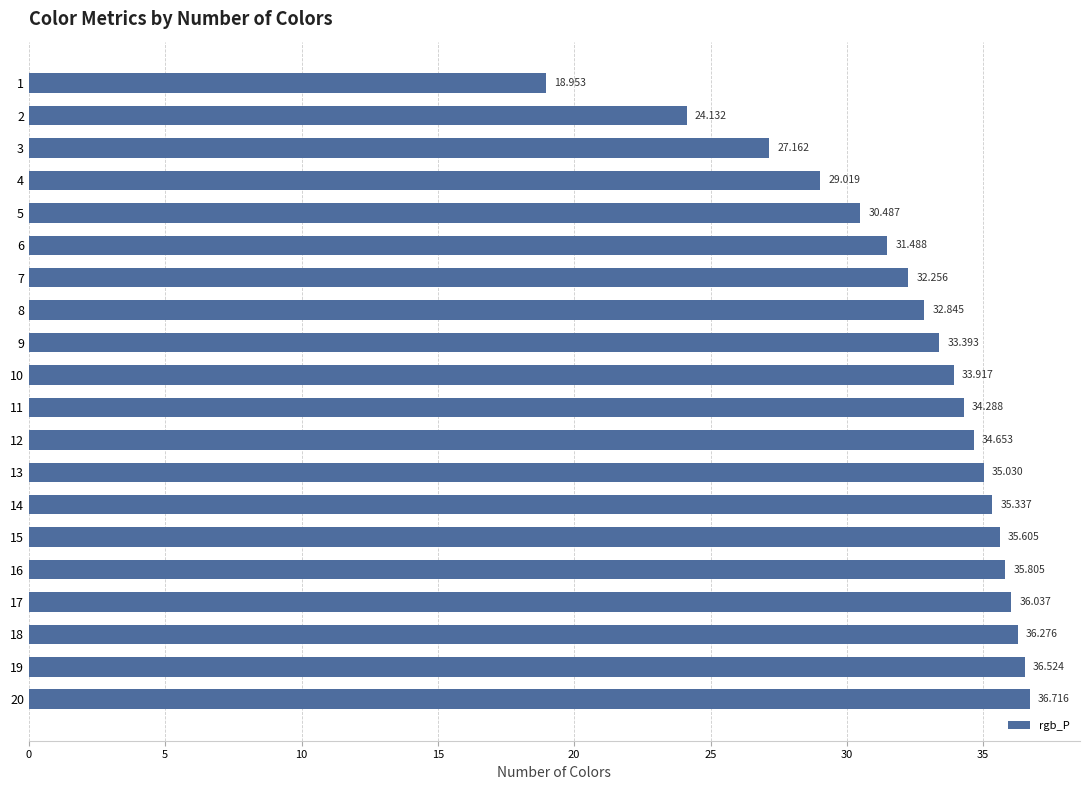

How many series are shown in this chart?

1